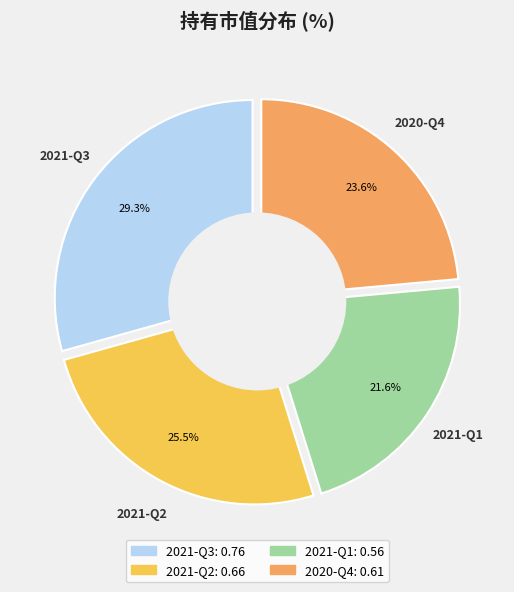

Between 2021-Q2 and 2021-Q3, which is larger?

2021-Q3